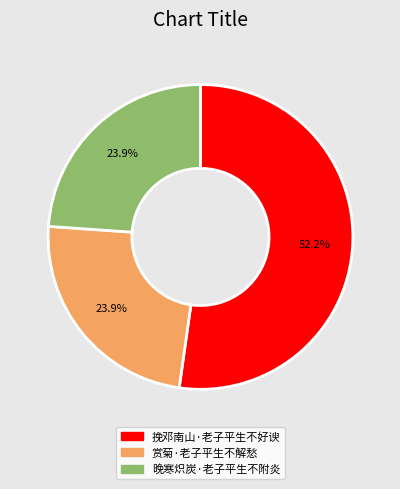

To the nearest percent, what portion does 赏菊·老子平生不解愁 represent?

24%